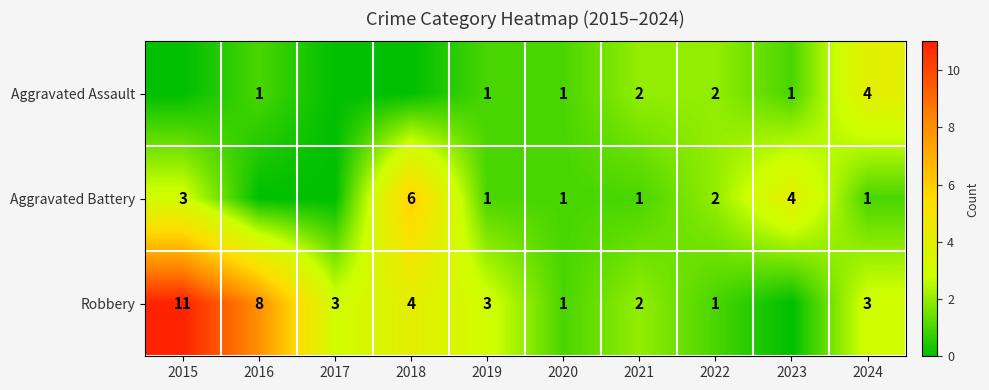

How many data points does each series have?

10